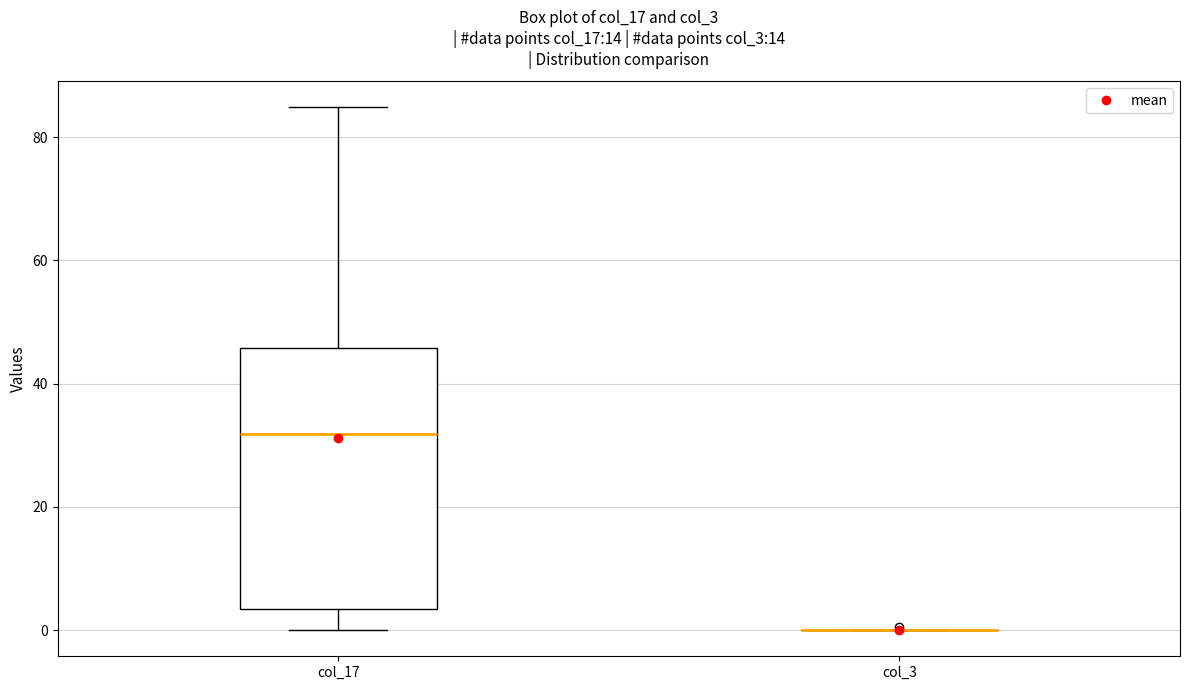

Reading left to right, read every box against the y-axis: the position of its median line, the range the box covers, and the ends of its whiskers. The values are not printed on the chart, so give them approximately, as read against the axis.

col_17: median 32, box 4 to 46, whiskers 0 to 84
col_3: box collapsed to a line at 0, whiskers 0 to 0